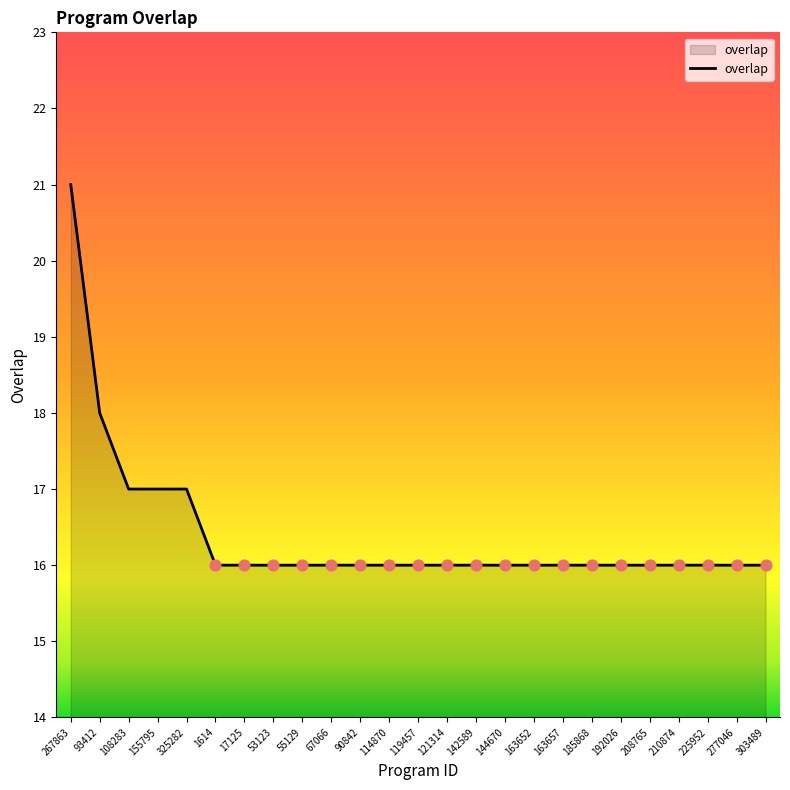

What is the ratio of the value at 163652 to the value at 17125?

1.0